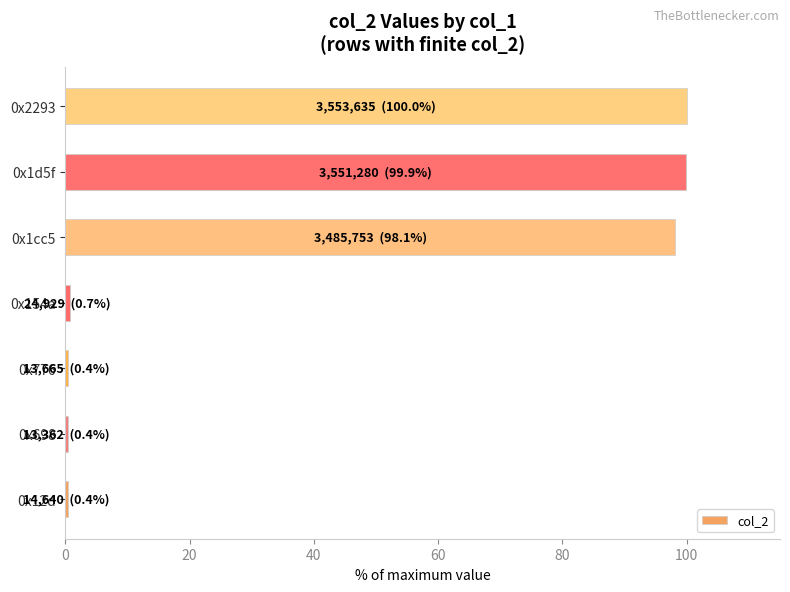

Are the bars horizontal?

Yes